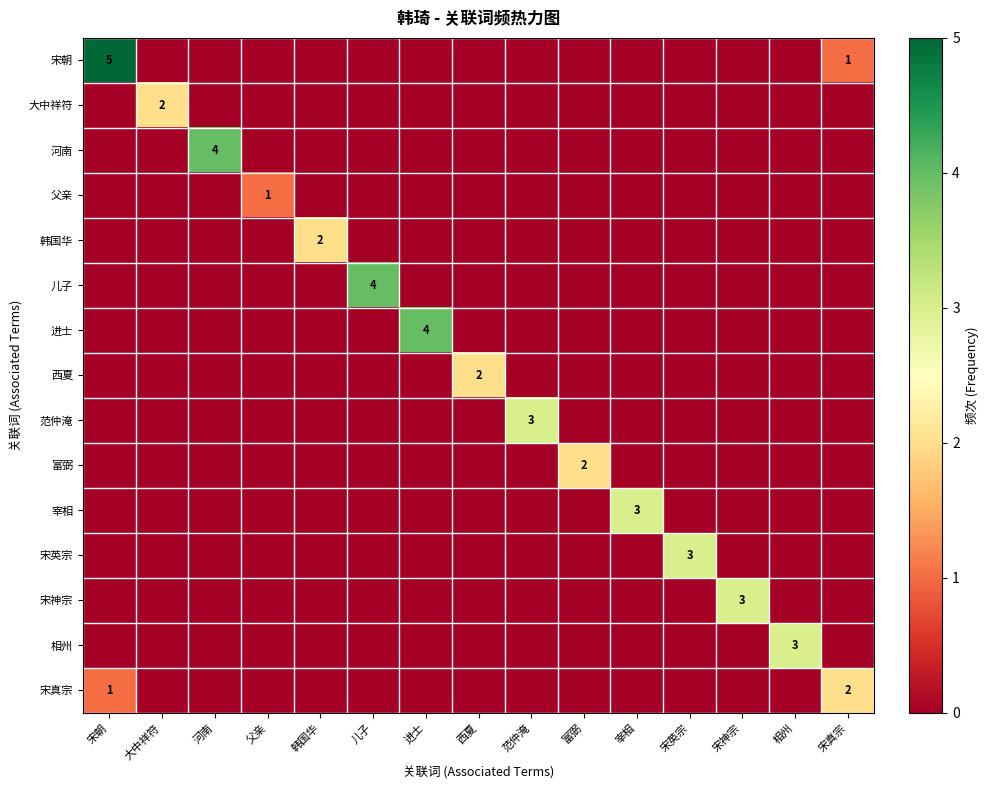

The 宰相 series shows 2 at 宰相. True or false?

False